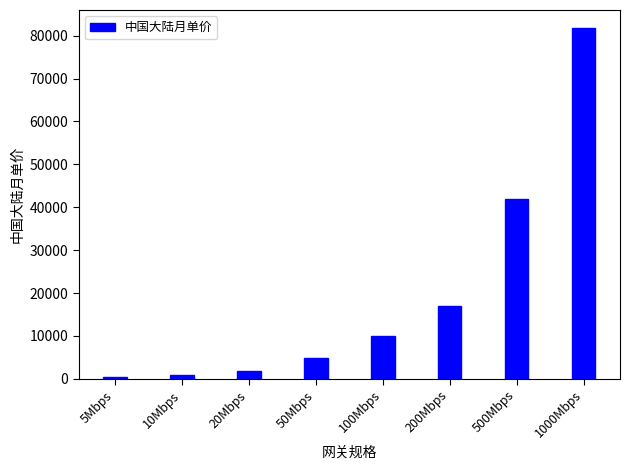

What is the sum of the values at 20Mbps and 5Mbps?

2260